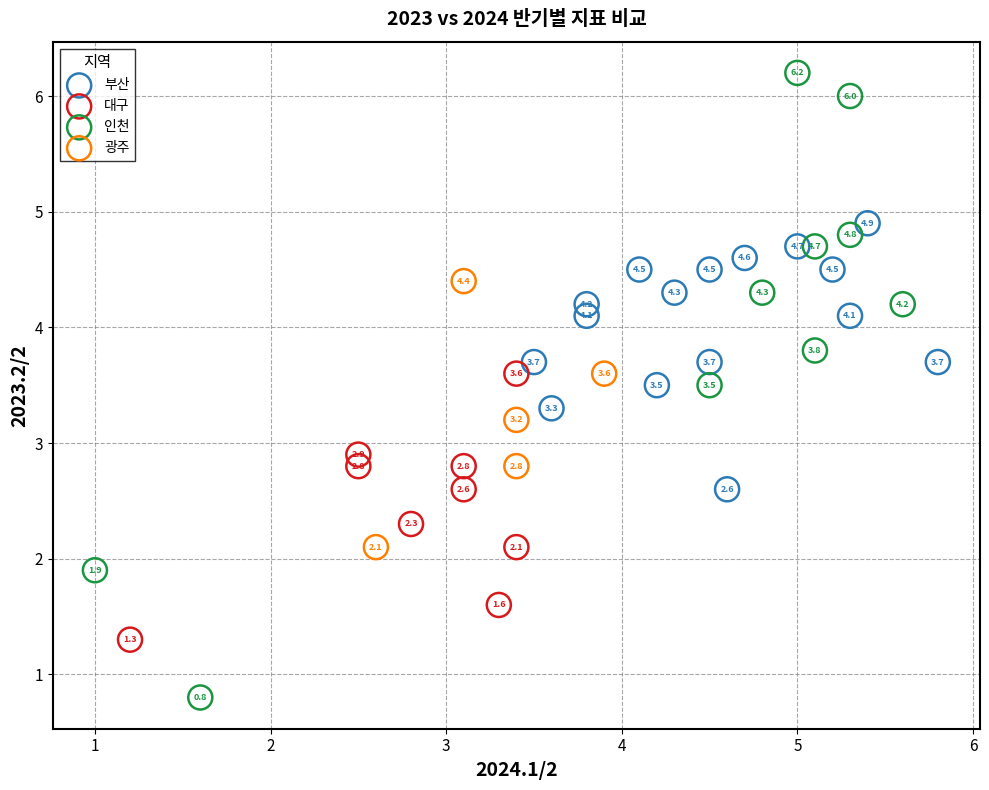

Which series has the widest spread of Y values?

인천